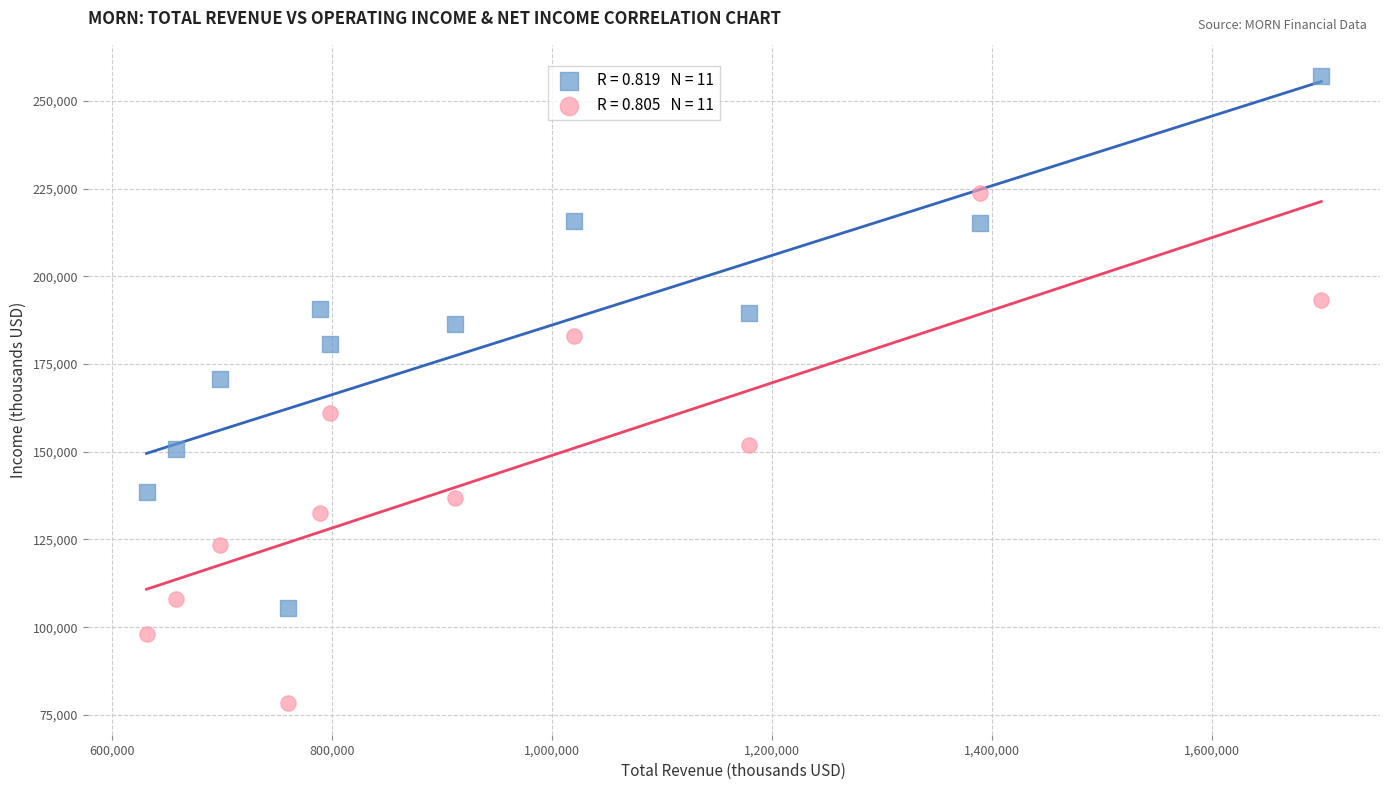

Across all data points, what is the range of X values (max minus min)?

1067900